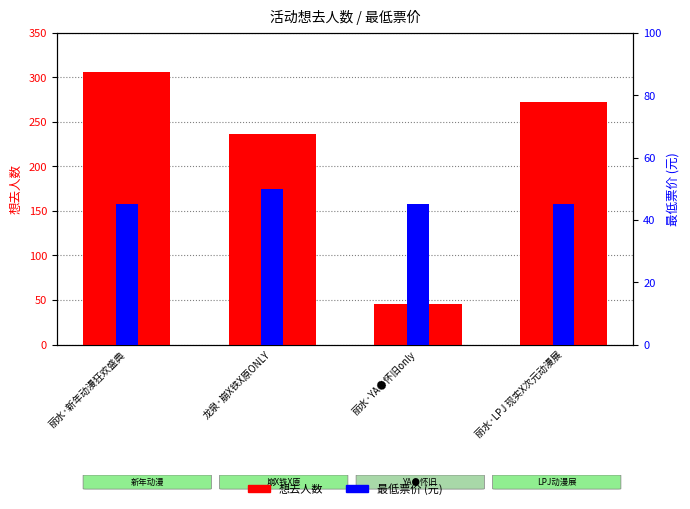

How many groups of bars are there?

4